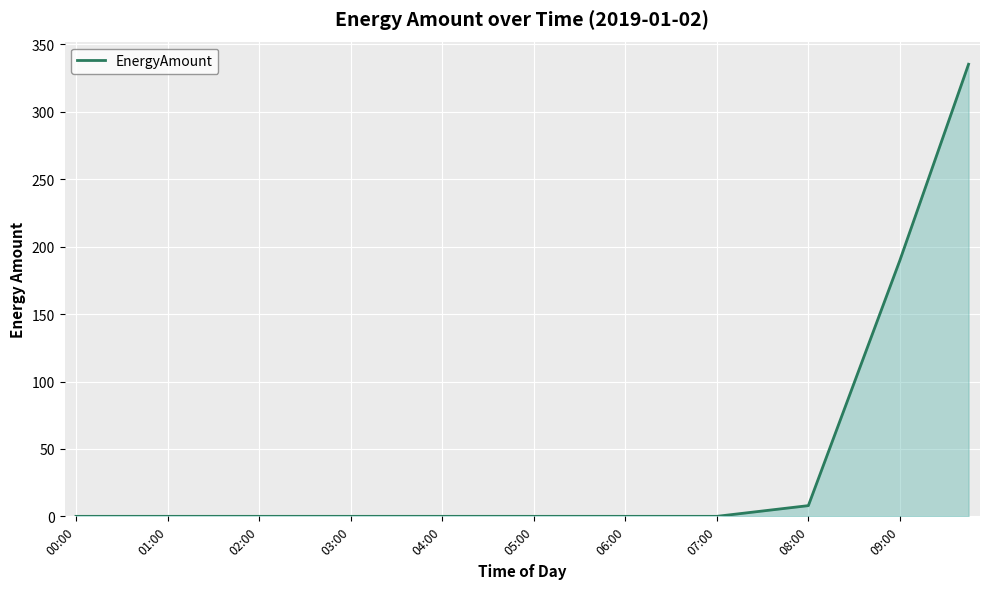

Reading right to left, extract all data points from this chart.

335.3	286.9	238.4	189.9	144.4	98.9	53.4	8.0	6.0	4.0	2.0	0.0	0.0	0.0	0.0	0.0	0.0	0.0	0.0	0.0	0.0	0.0	0.0	0.0	0.0	0.0	0.0	0.0	0.0	0.0	0.0	0.0	0.0	0.0	0.0	0.0	0.0	0.0	0.0	0.0